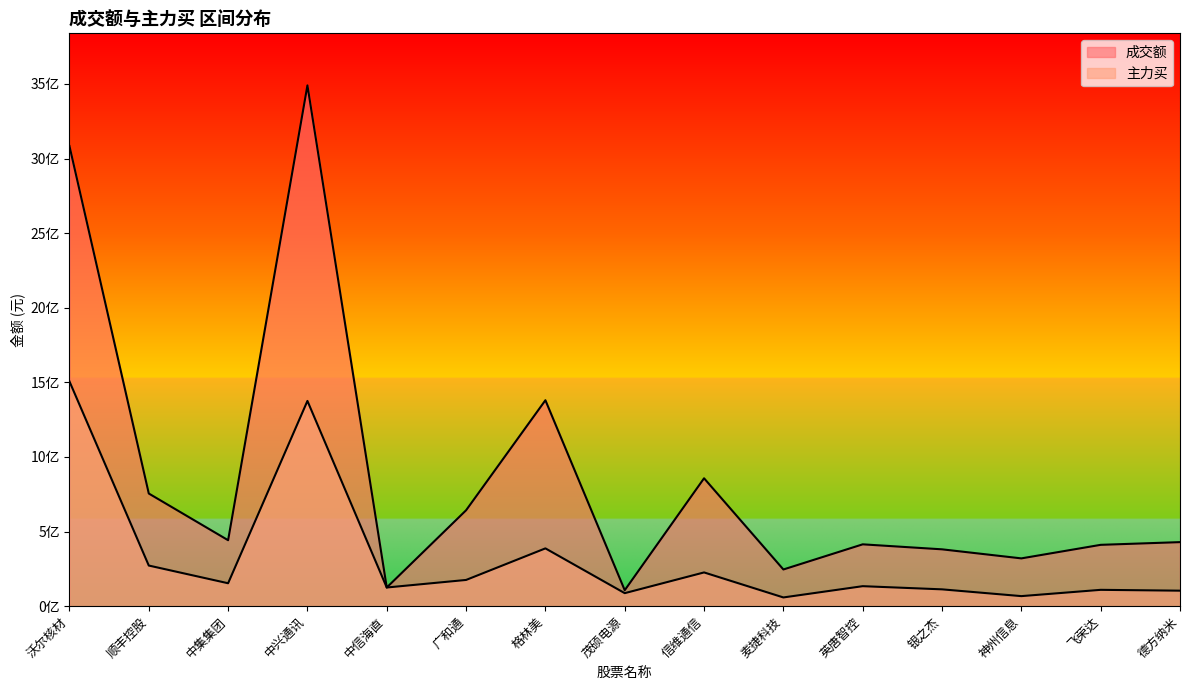

Which category has the lowest value across all series?

麦捷科技